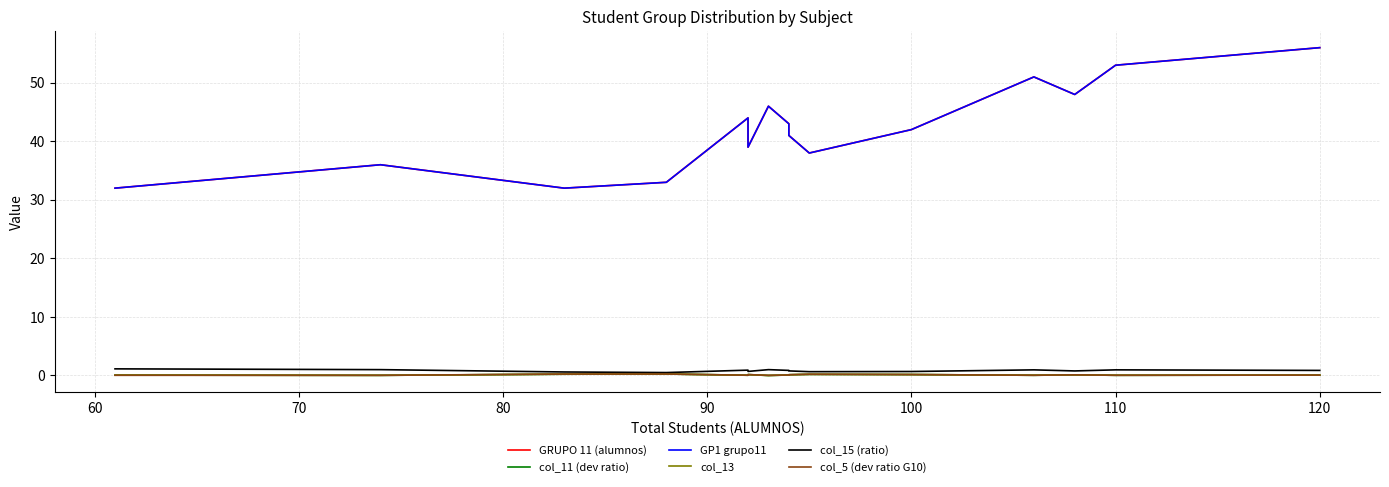

What are all the series names shown in the legend?

GRUPO 11 (alumnos), col_11 (dev ratio), GP1 grupo11, col_13, col_15 (ratio), col_5 (dev ratio G10)